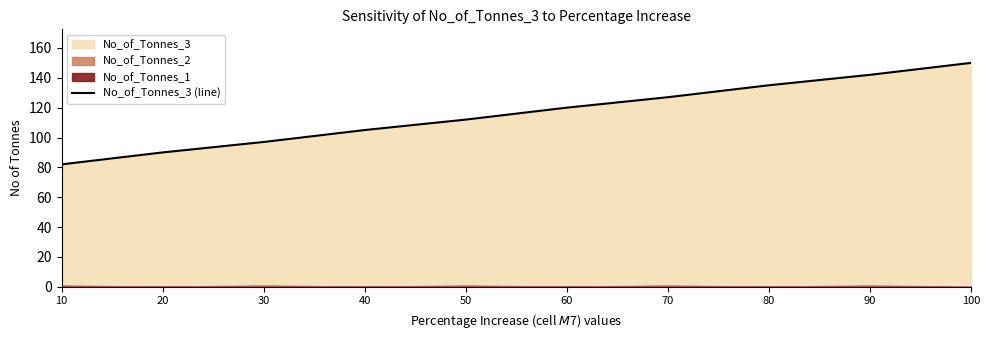

List the labels in order of value, smallest first.

10, 20, 30, 40, 50, 60, 70, 80, 90, 100